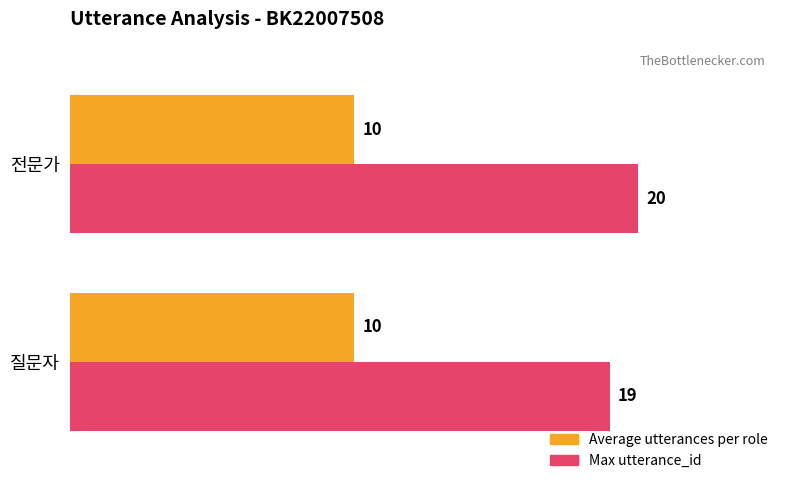

At which label is Max utterance_id closest to 19?

질문자